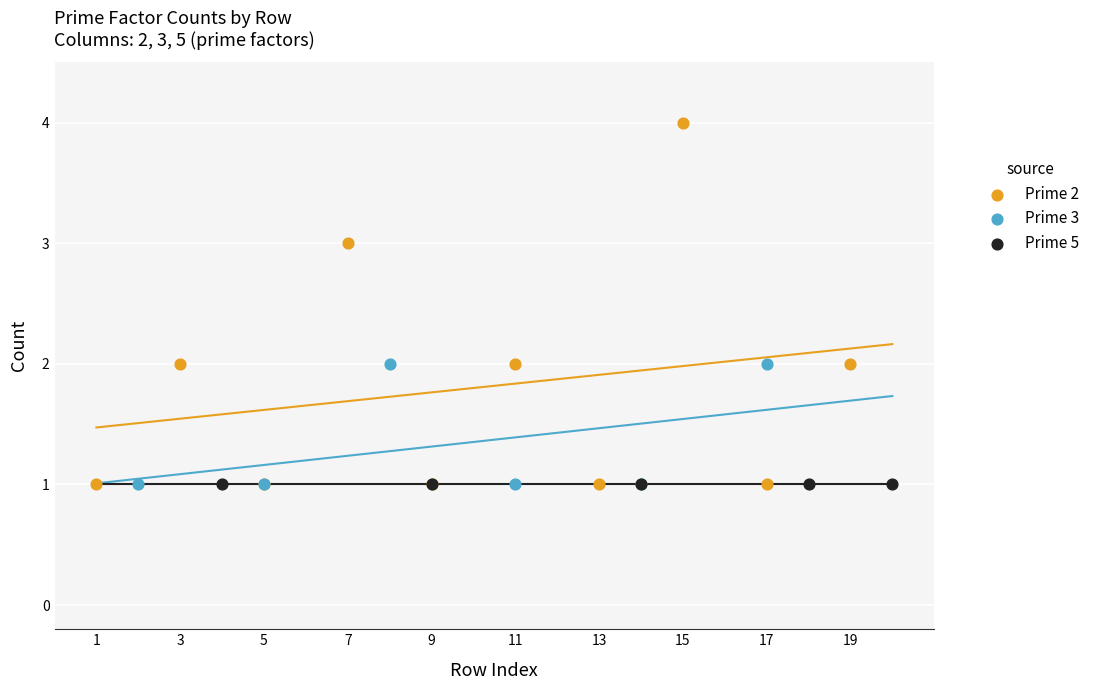

Which series reaches the maximum Y coordinate?

Prime 2